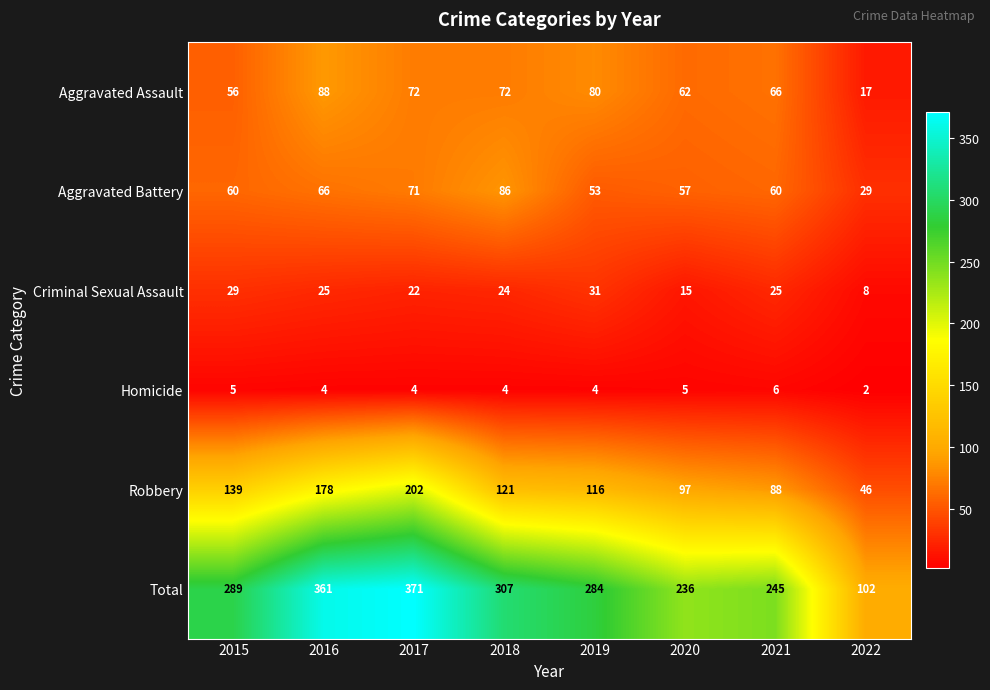

What is the sum of the Criminal Sexual Assault values at 2022 and 2018?

32